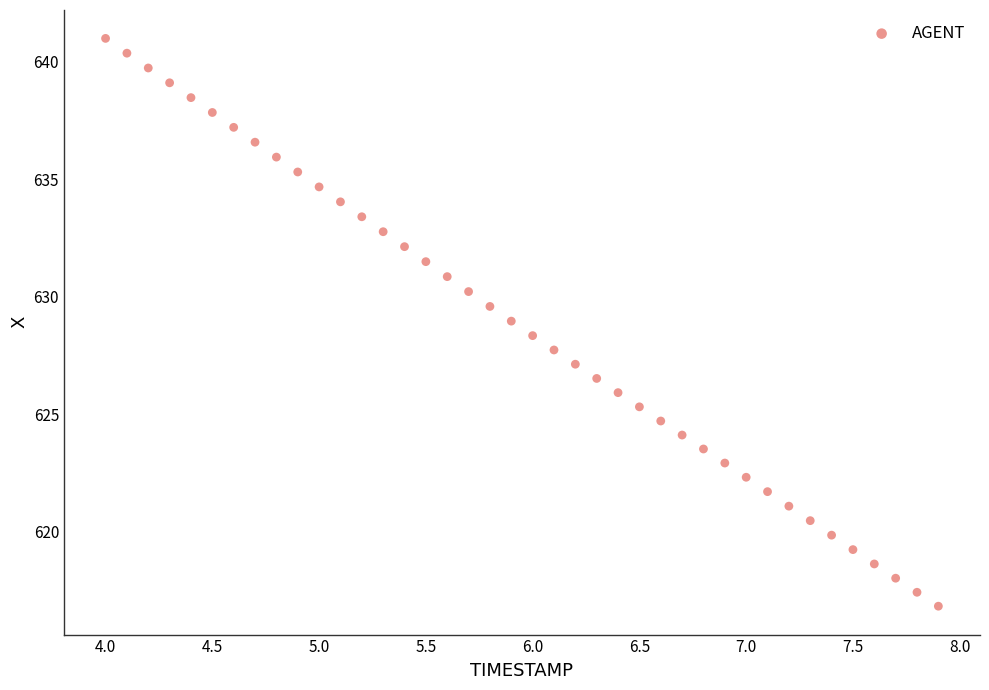

What is the range of Y values (max minus min)?

24.2